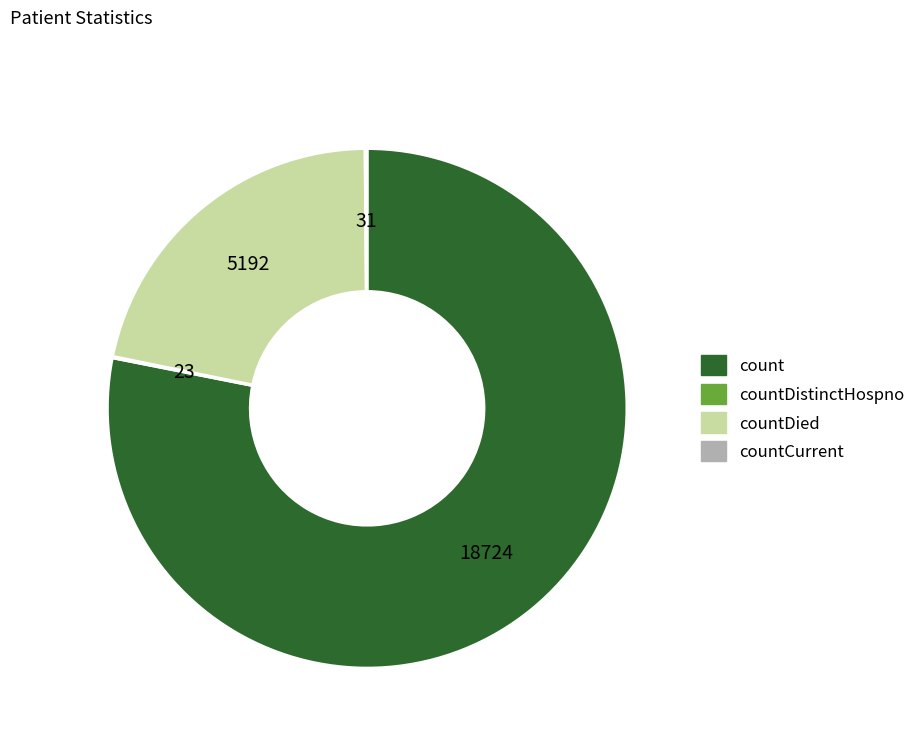

Does any single category account for the majority?

Yes